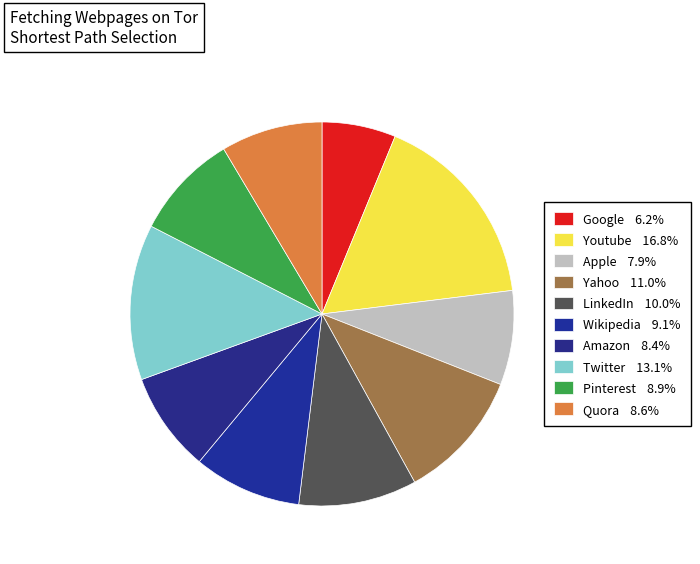

To the nearest percent, what is the difference between the Google and Amazon slice percentages?

2%